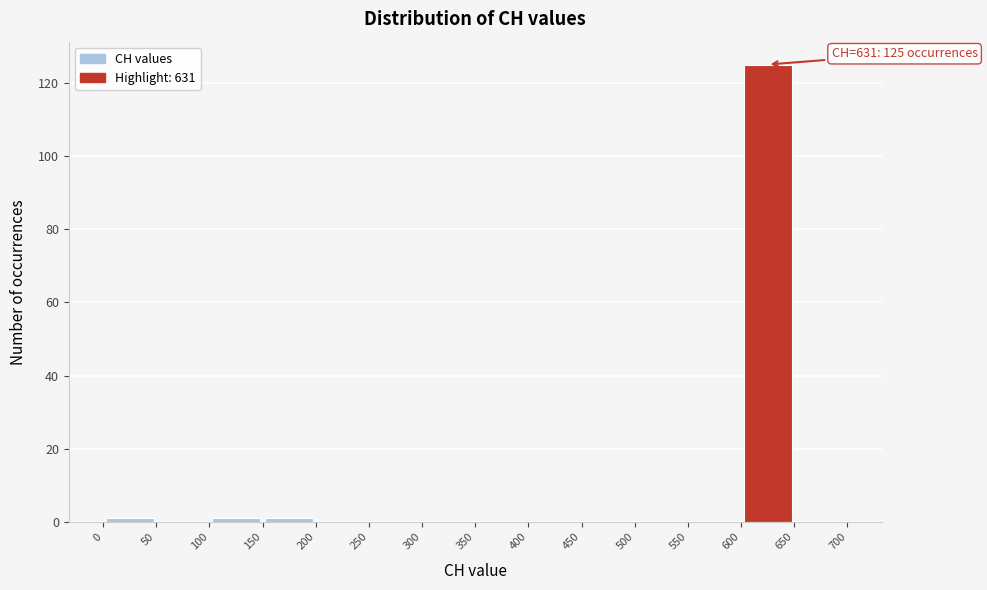

Which range on the x-axis has the tallest bar?

600 to 650